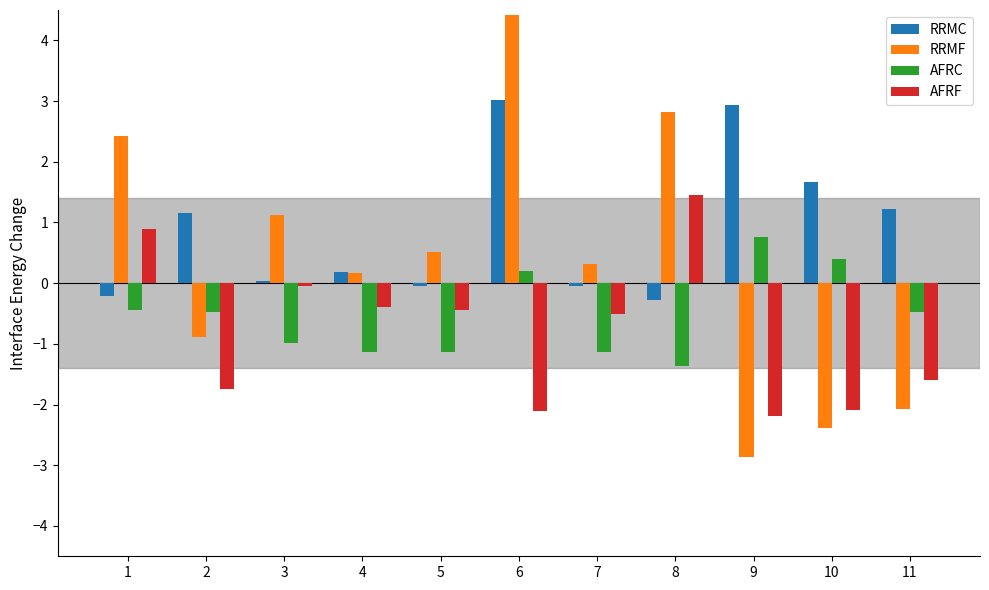

Rank the series by their maximum value, from highest to lowest.

RRMF, RRMC, AFRF, AFRC